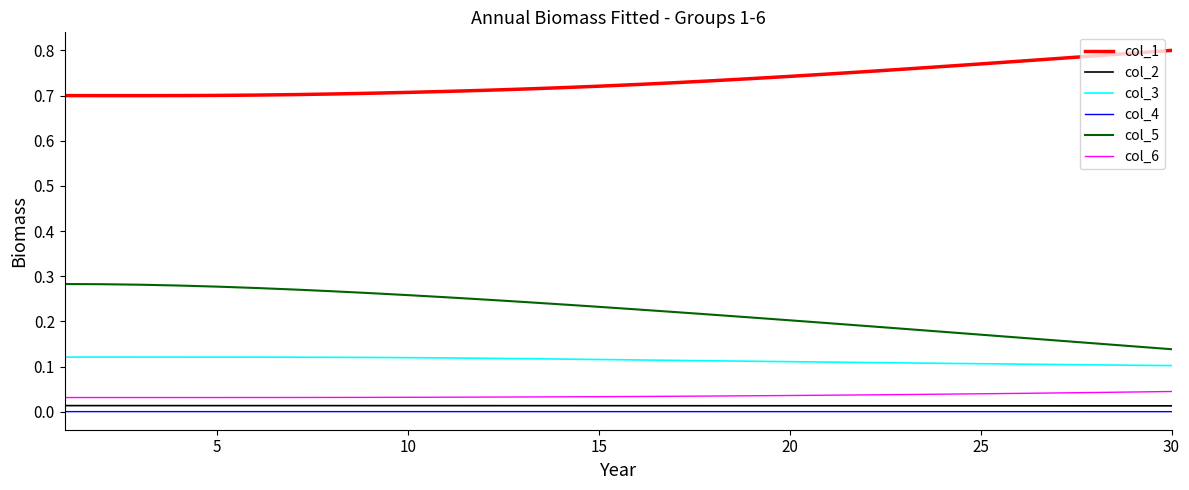

Which series has the largest total across all categories?

col_1